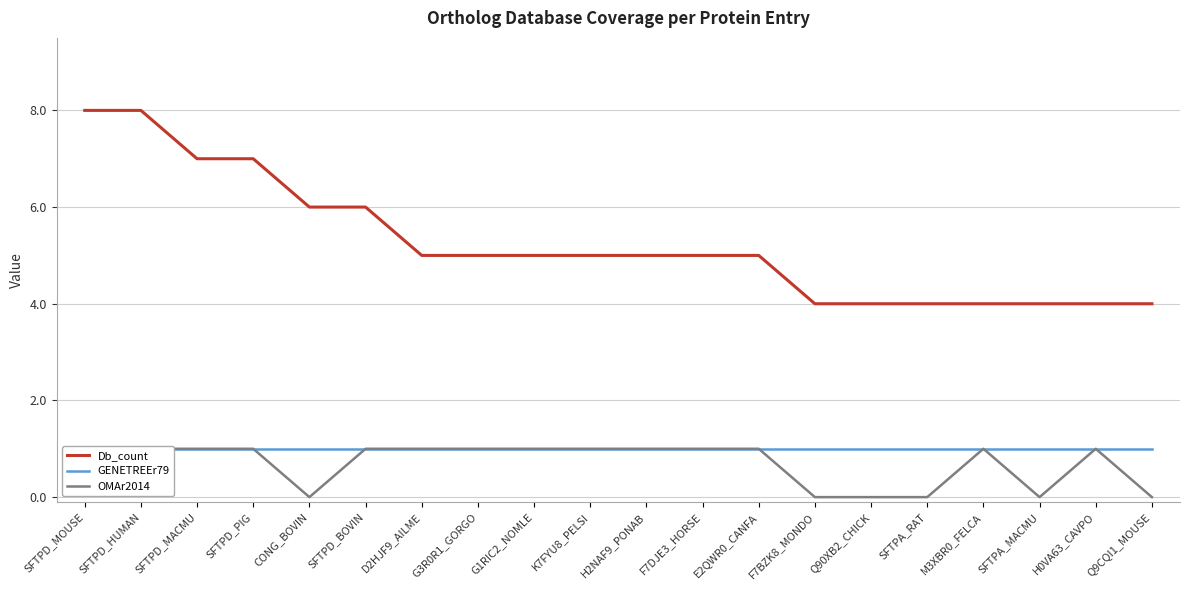

What is the label of the 8th point from the left?

G3R0R1_GORGO